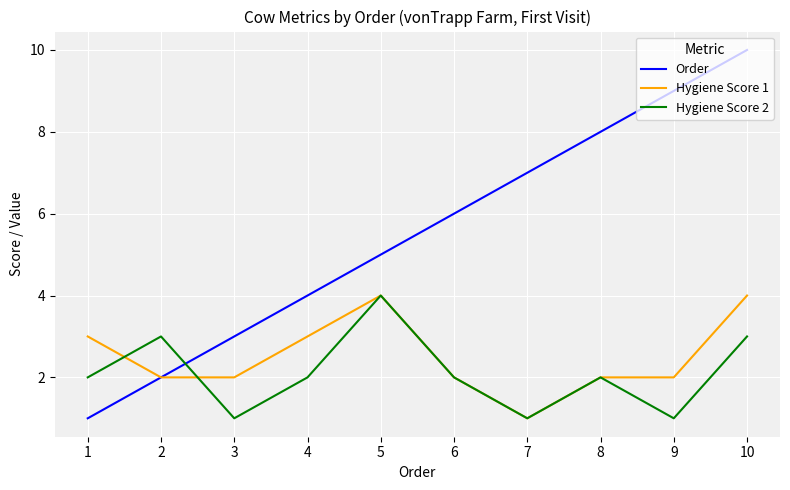

Is the value of Hygiene Score 1 at 2 greater than the value of Hygiene Score 2 at 3?

Yes